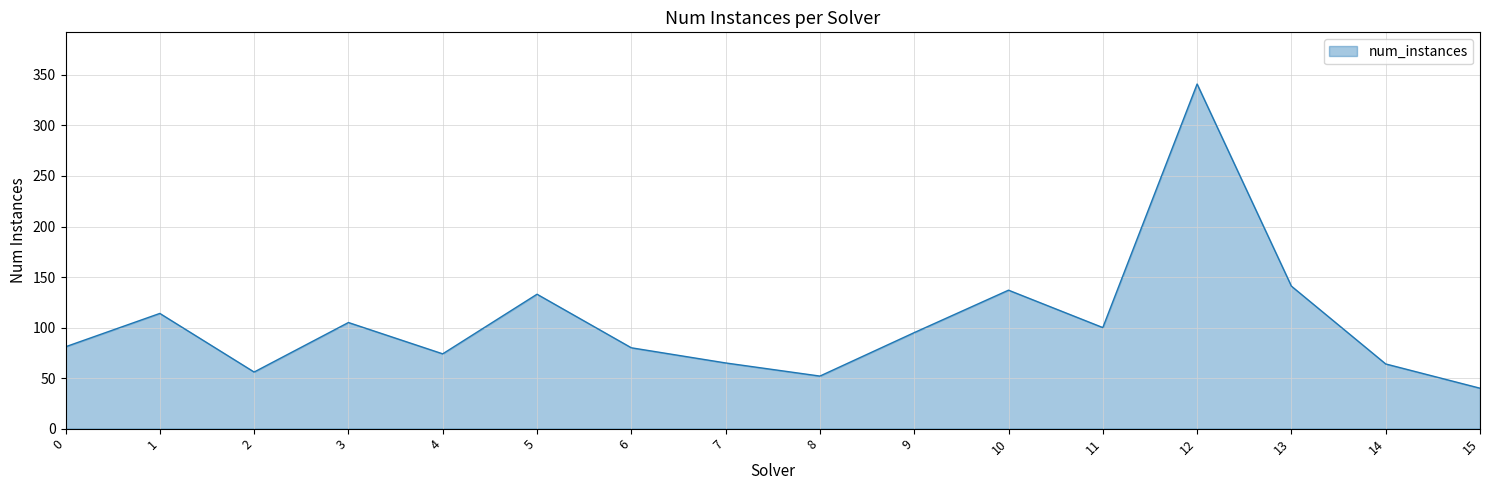

Where does the data first go above 95?

1